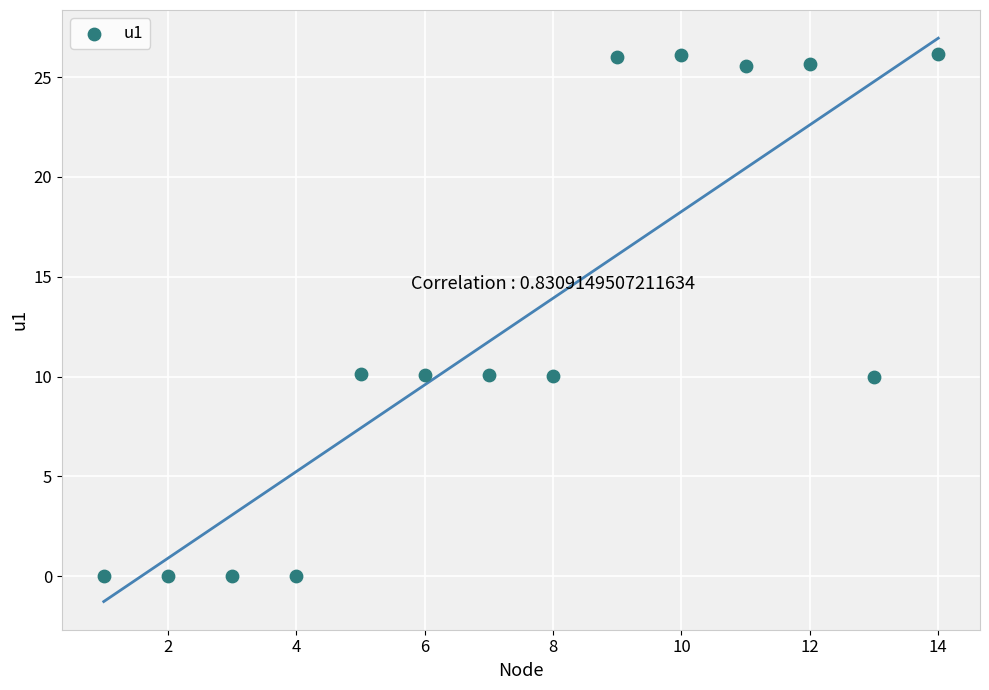

What is the range of X values (max minus min)?

13.0